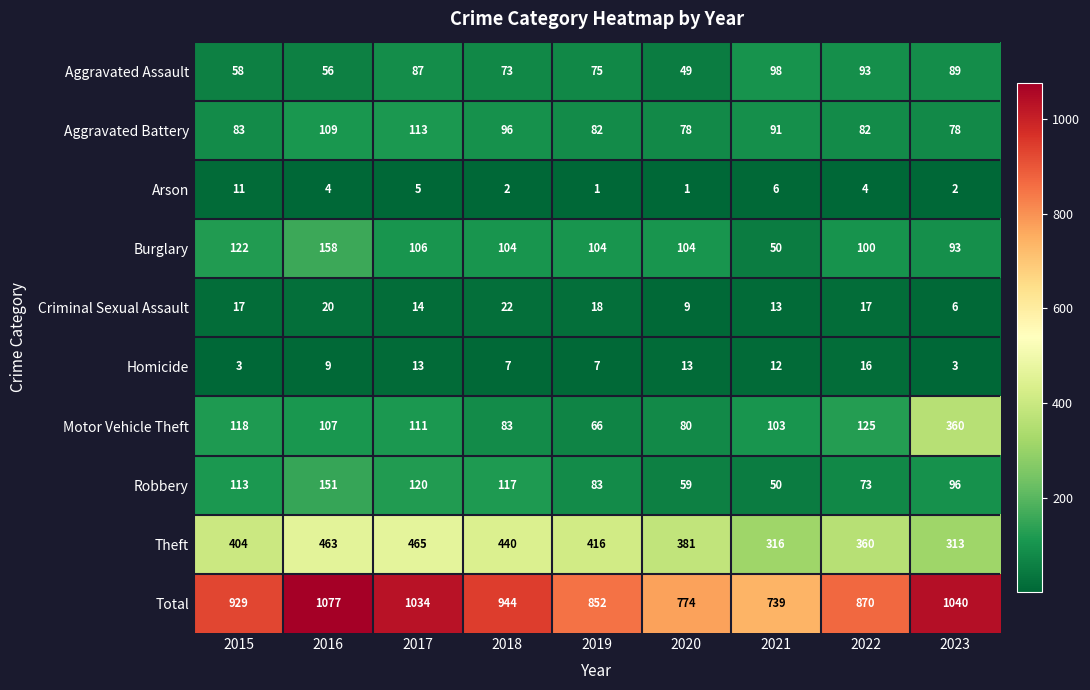

Where is Total nearest to the value 908?

2015